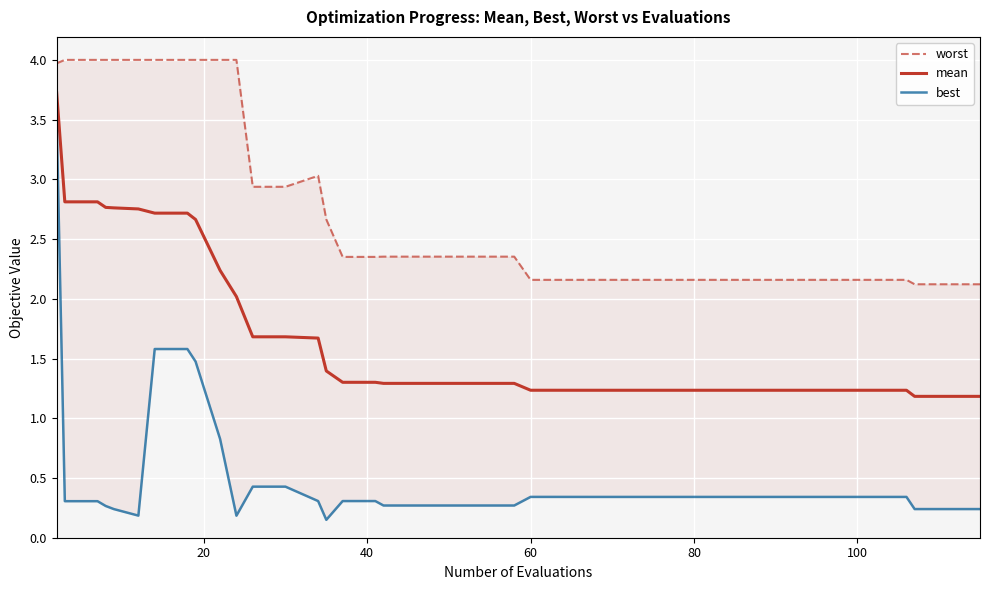

What is the sum of all worst values?

110.8